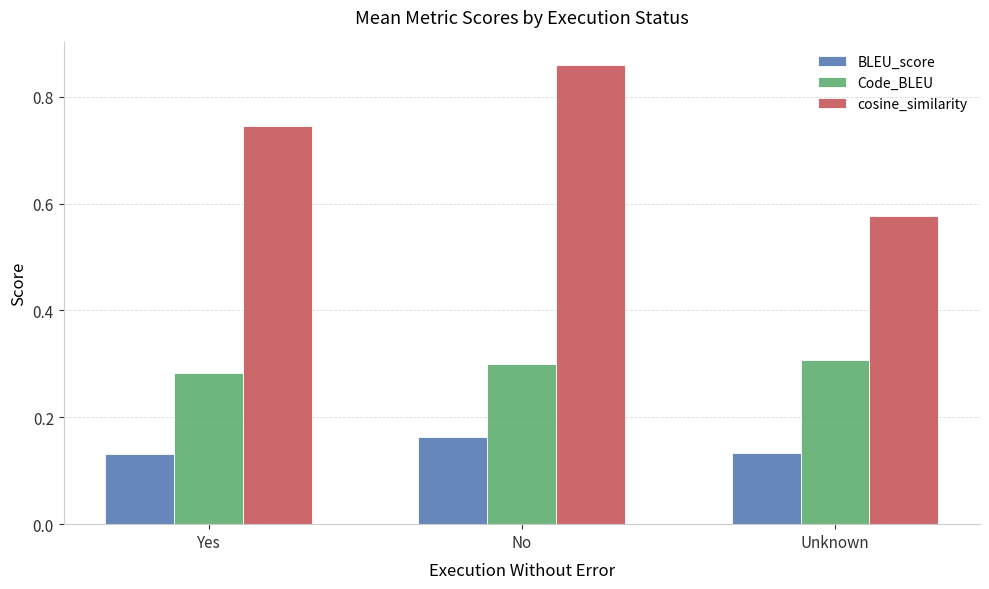

What position from the left is No?

2